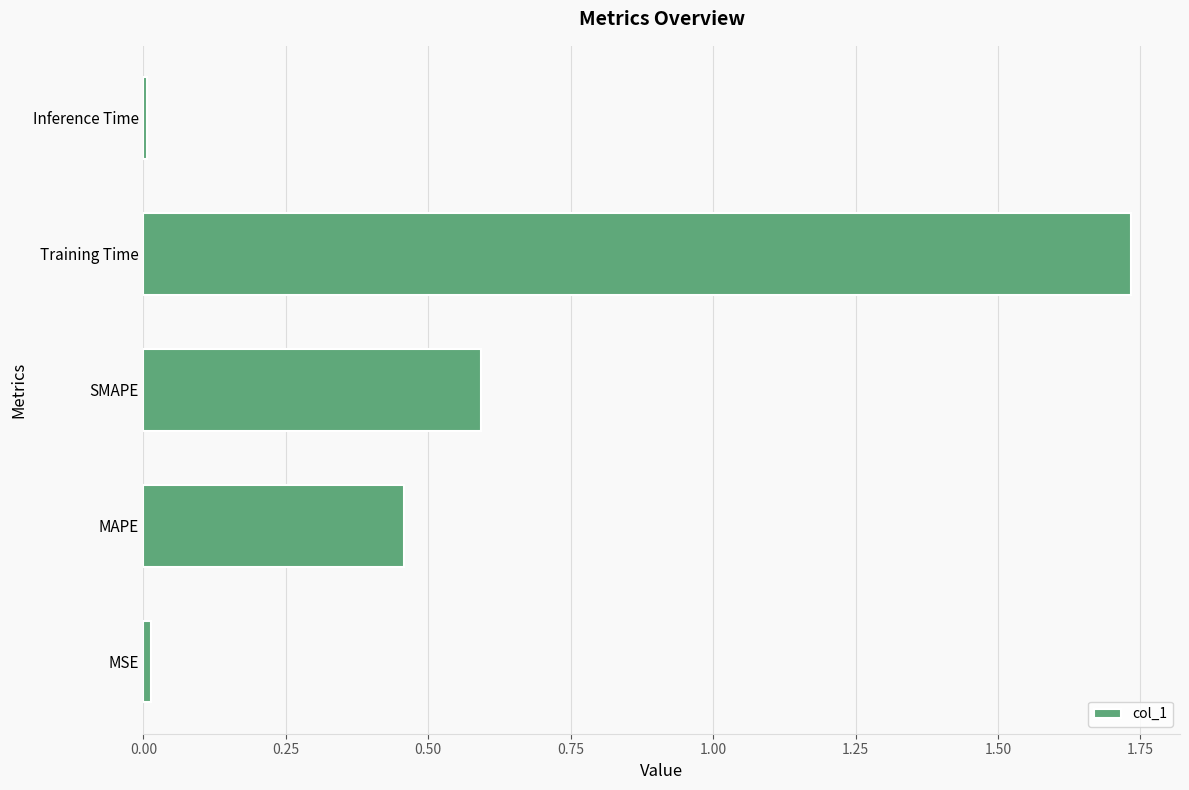

Which has a higher value, MAPE or Inference Time?

MAPE